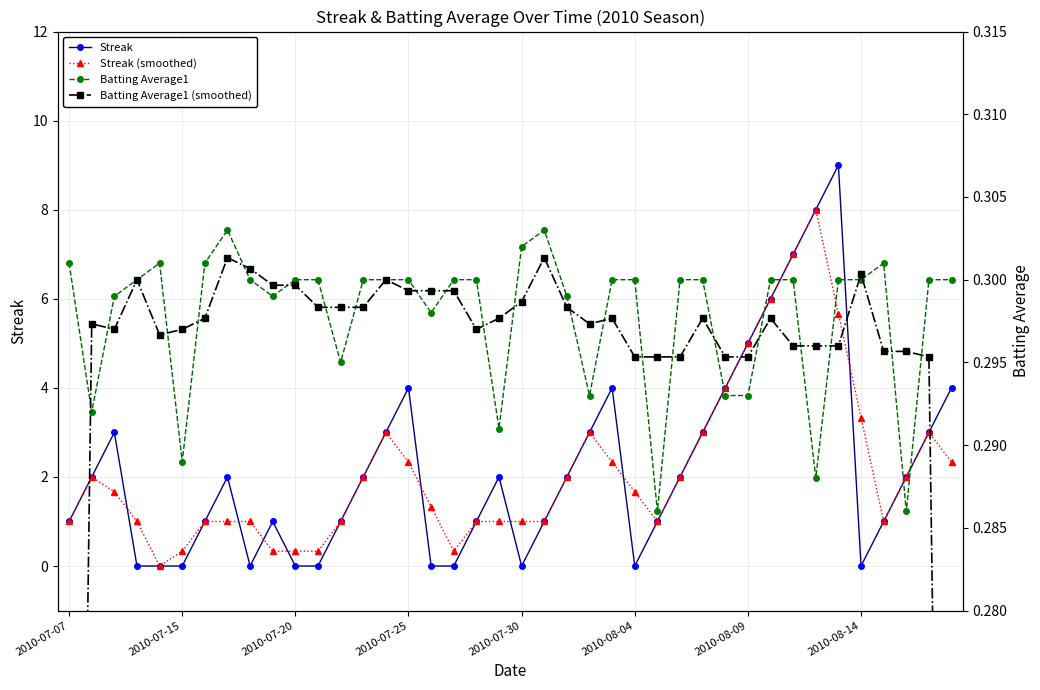

Is it true that Streak equals 0.0 at 2010-07-20?

True